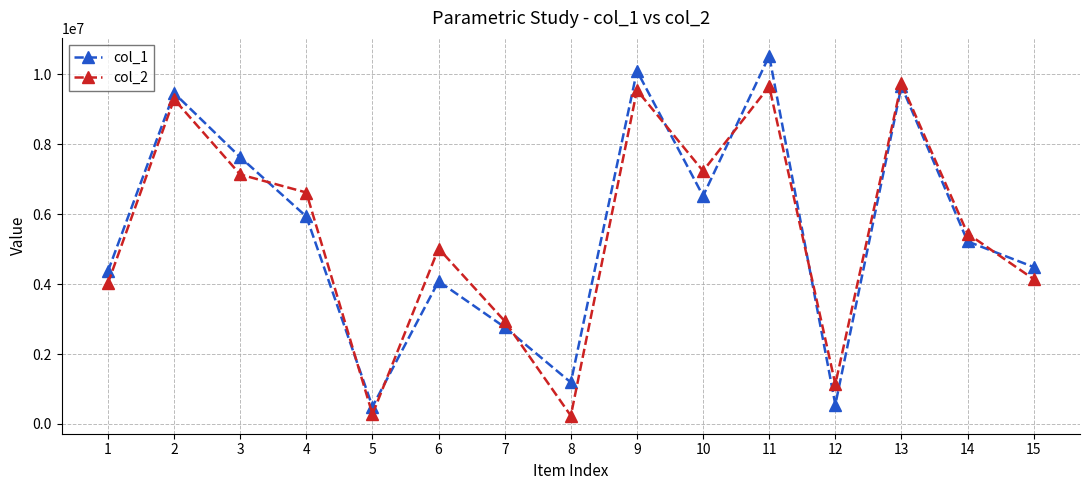

Is the value of col_2 at 7 greater than the value of col_1 at 4?

No